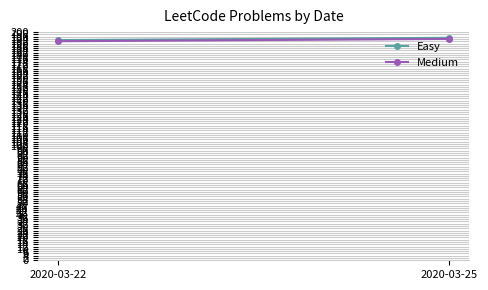

What is the value of the Medium point at the 1st from the left?

192